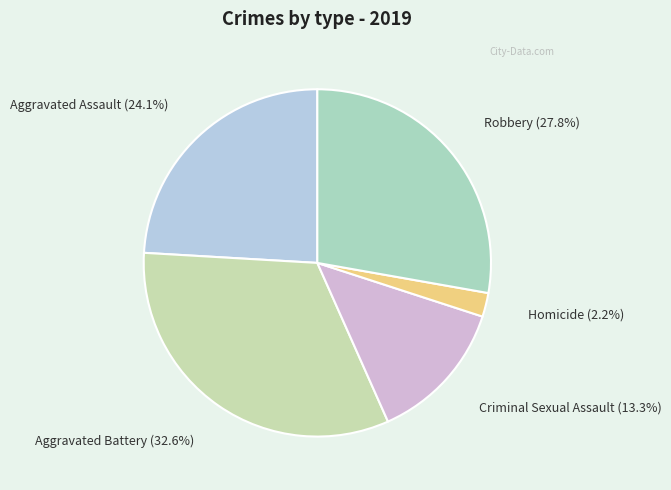

To the nearest percent, what percentage of the pie is Aggravated Assault?

24%